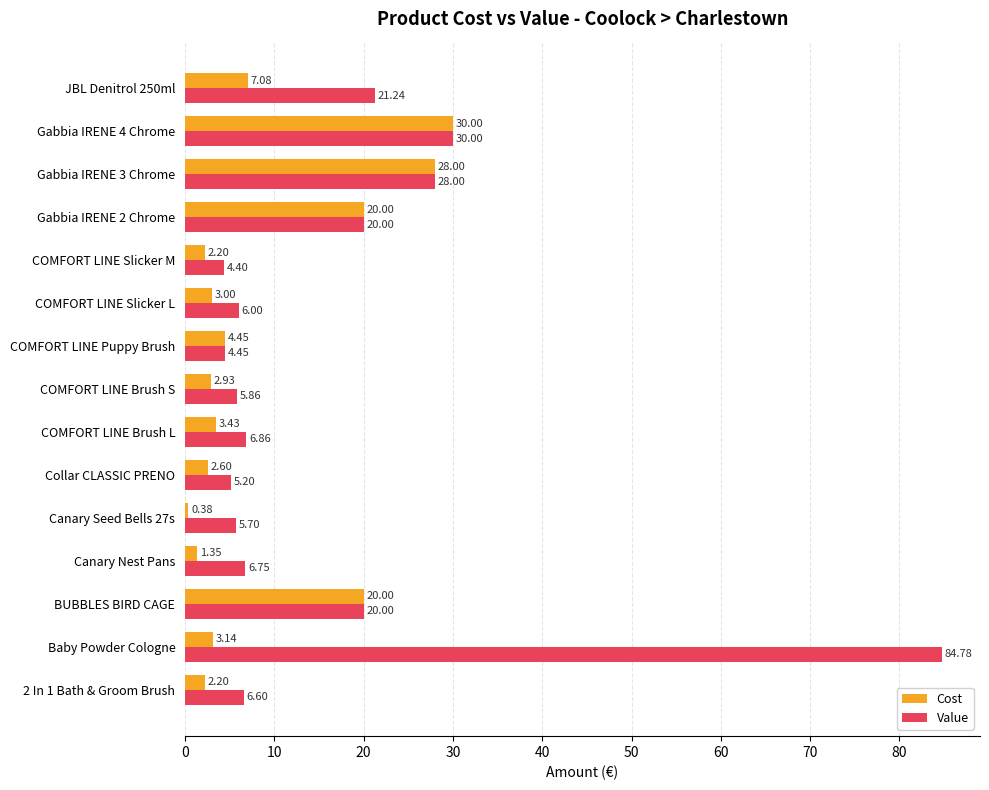

Rank the series by their average value, from highest to lowest.

Value, Cost